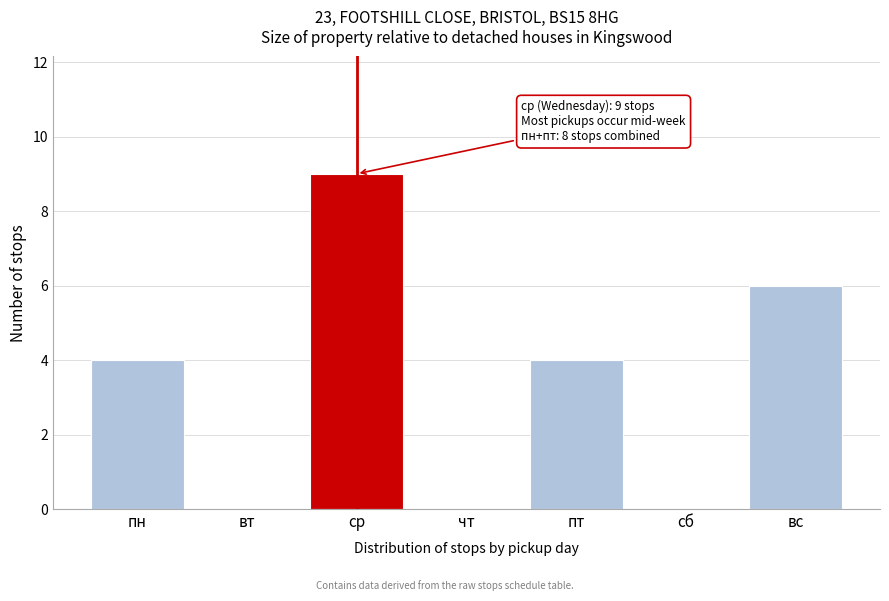

Reading left to right, list all the values displayed in this chart.

пн=4	вт=0	ср=9	чт=0	пт=4	сб=0	вс=6